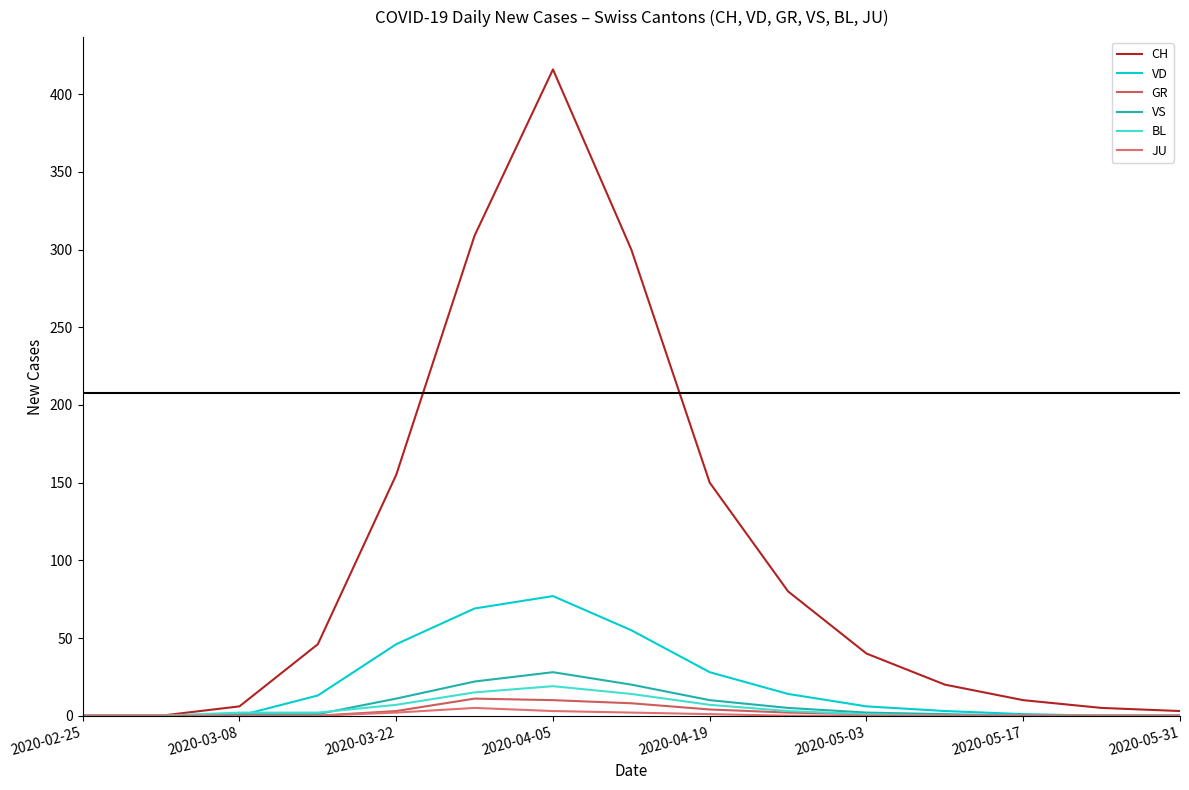

How many lines are shown in the chart?

6